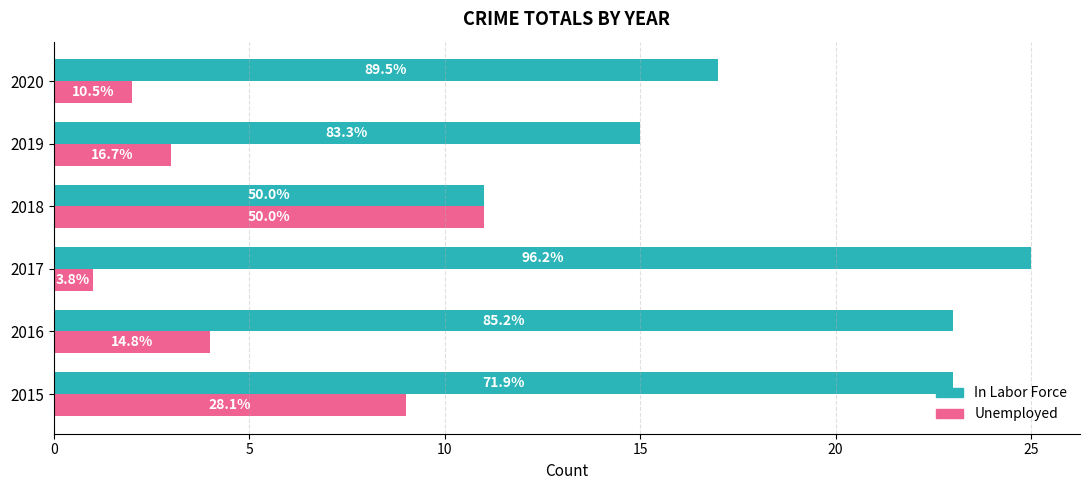

What are all the series names shown in the legend?

In Labor Force, Unemployed